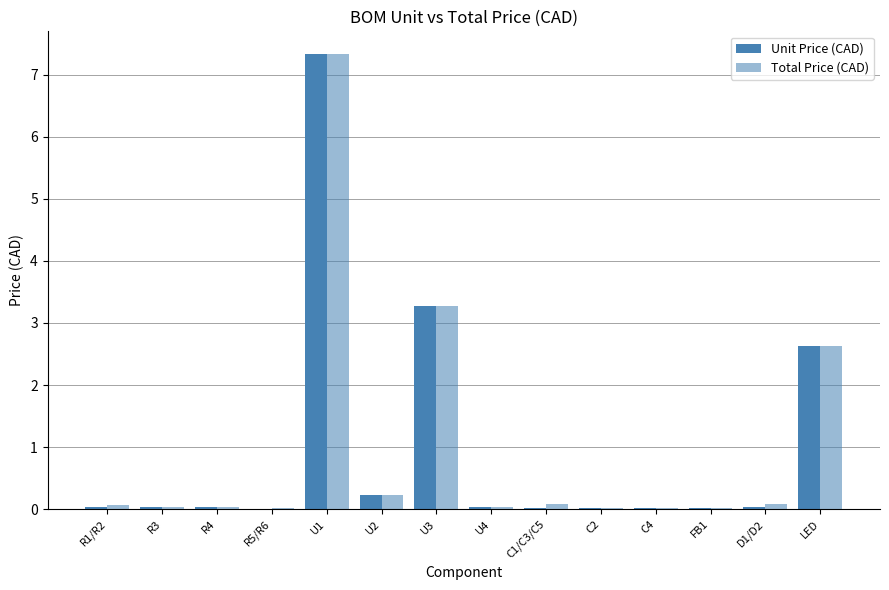

At which category is the sum across all series the highest?

U1